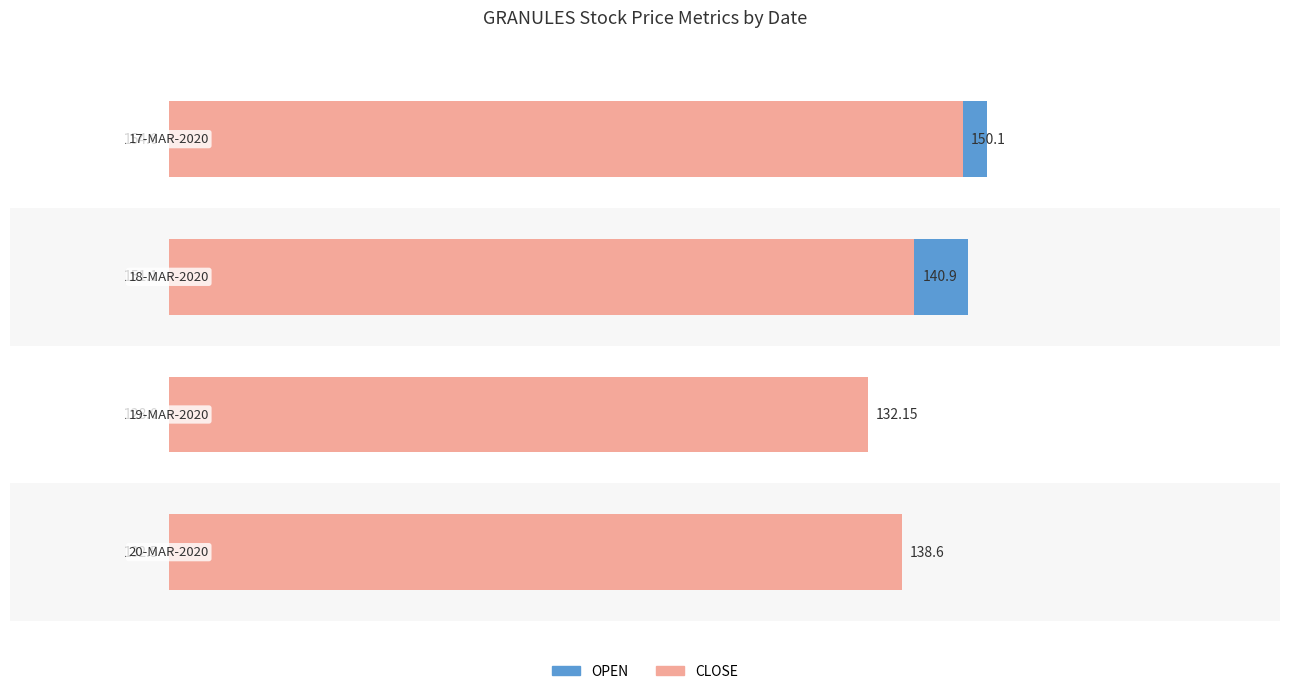

Rank the series at 3 from highest to lowest value.

OPEN, CLOSE